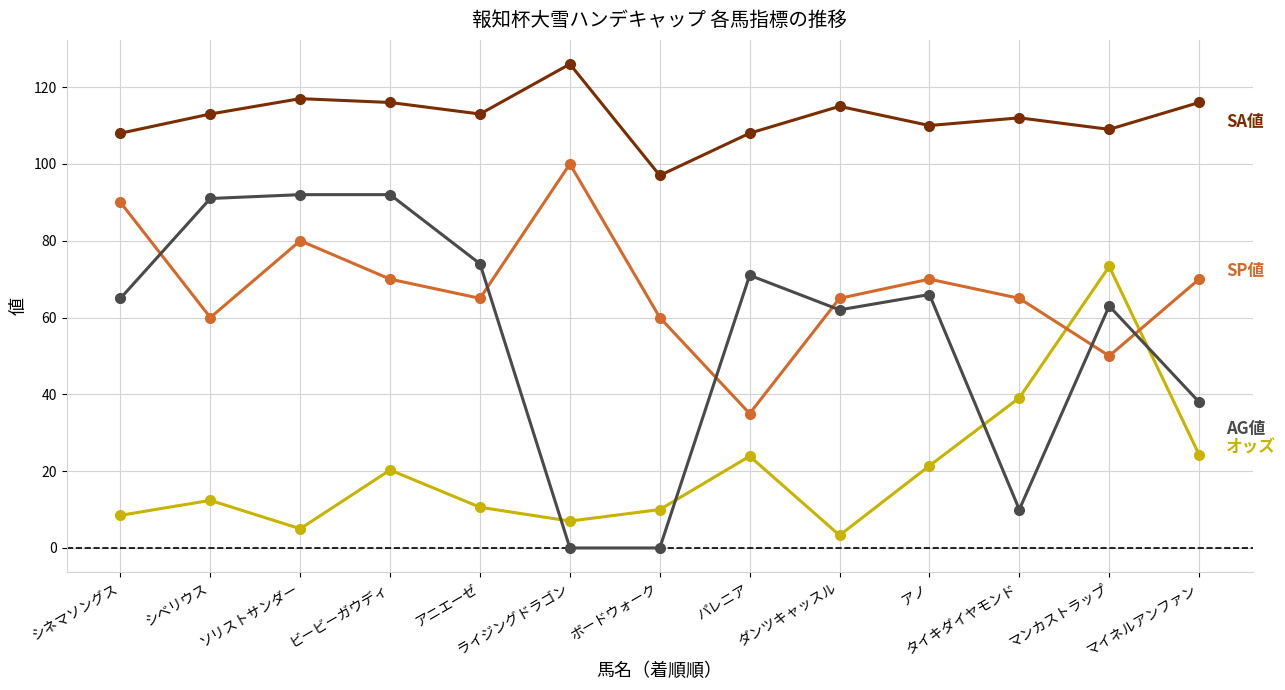

How many series are shown in this chart?

4